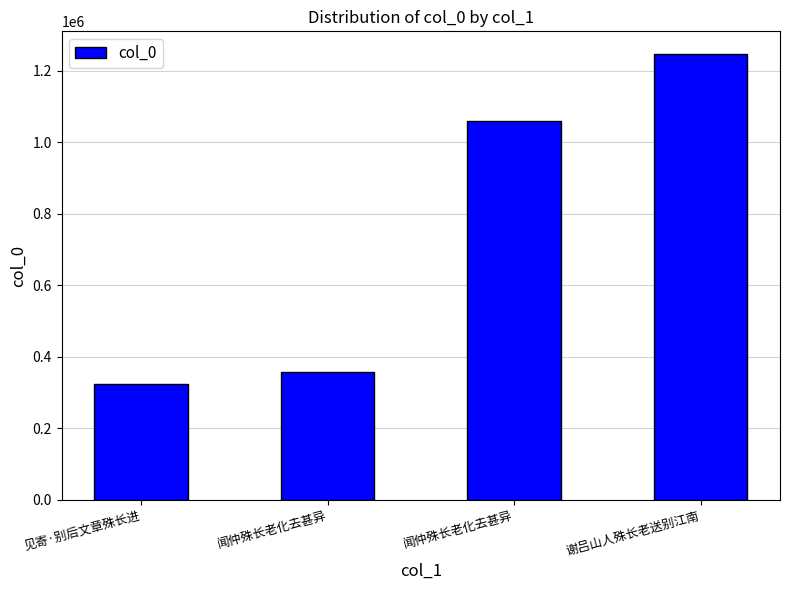

The value at 闻仲殊长老化去甚异 is 1059640. True or false?

True